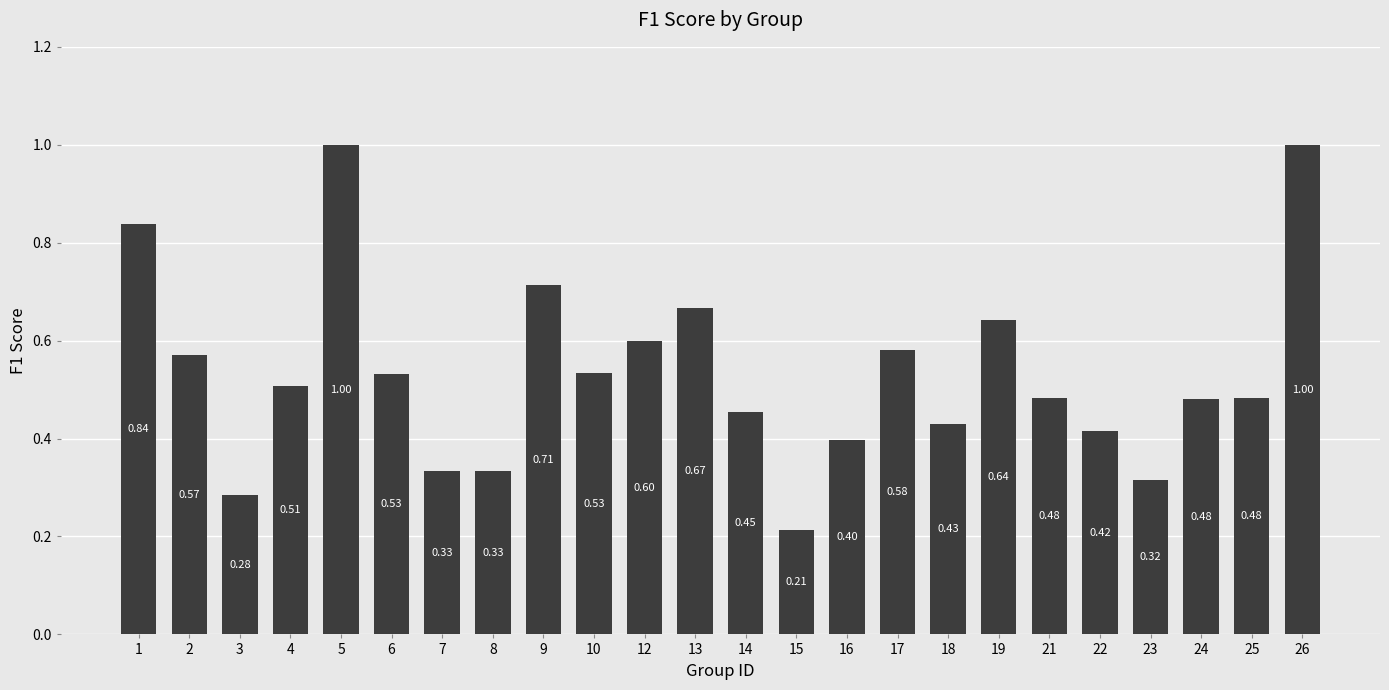

How many series are shown in this chart?

1